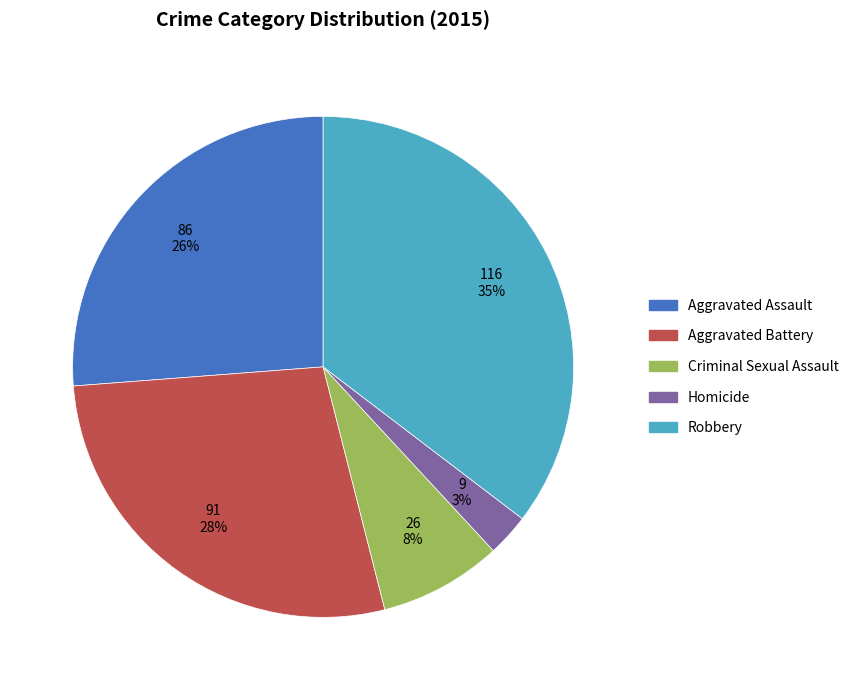

Which slice is the smallest?

Homicide